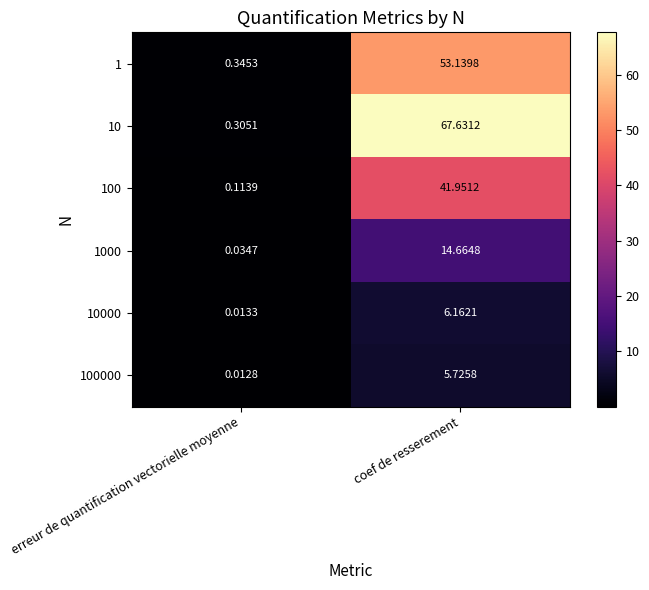

Rank the categories by 100 value from lowest to highest.

erreur de quantification vectorielle moyenne, coef de resserement